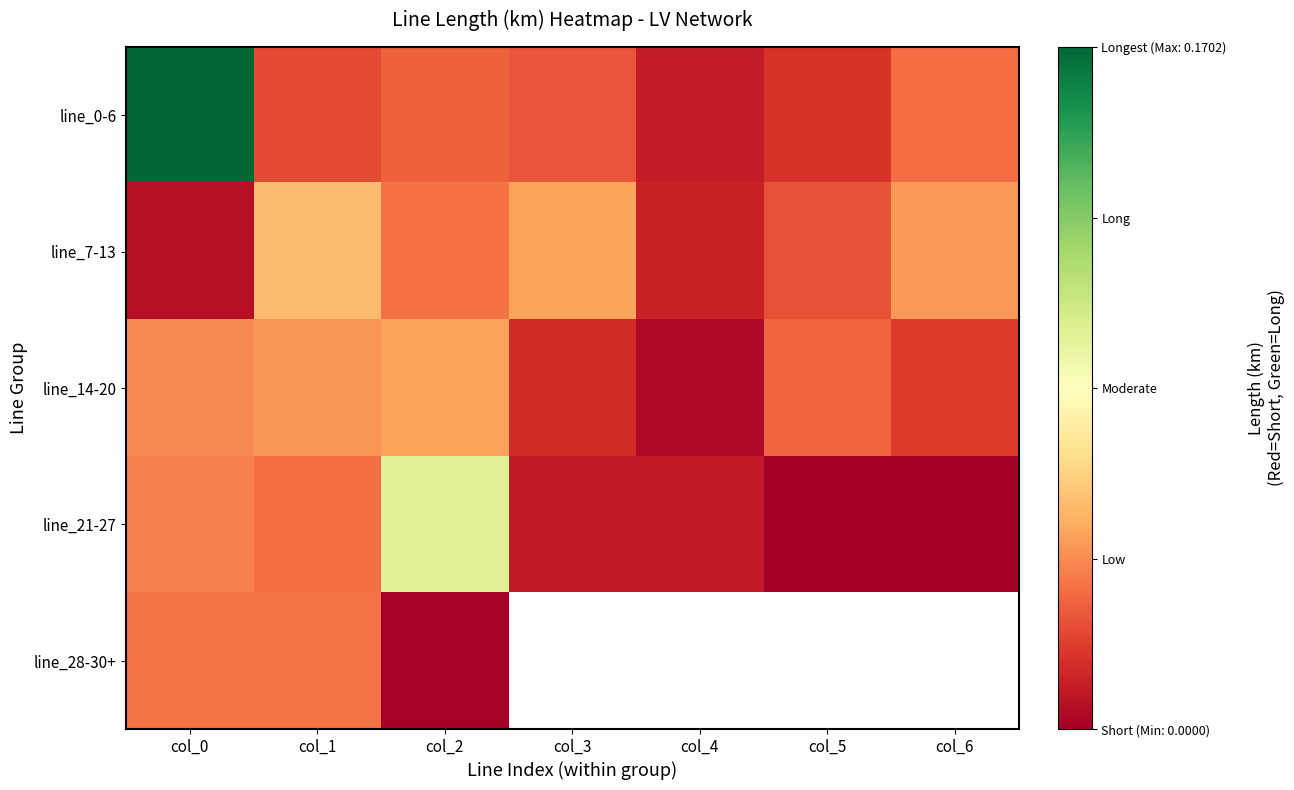

List the labels in order of line_14-20 value, smallest first.

col_4, col_3, col_6, col_5, col_0, col_1, col_2